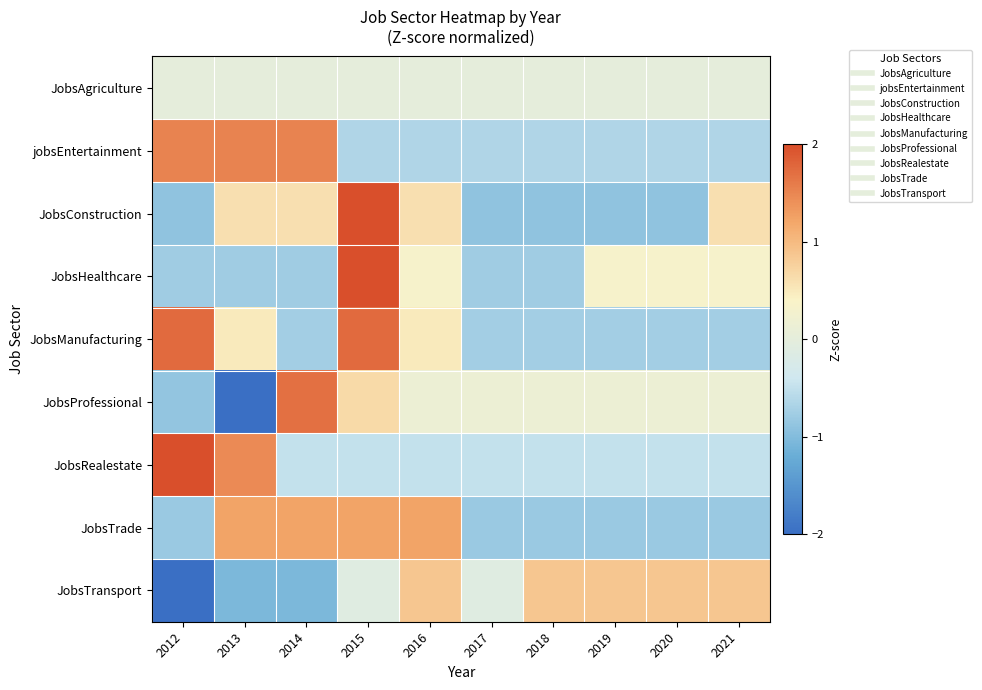

Rank the series by their maximum value, from highest to lowest.

JobsHealthcare, JobsRealestate, JobsConstruction, JobsManufacturing, JobsProfessional, jobsEntertainment, JobsTrade, JobsTransport, JobsAgriculture